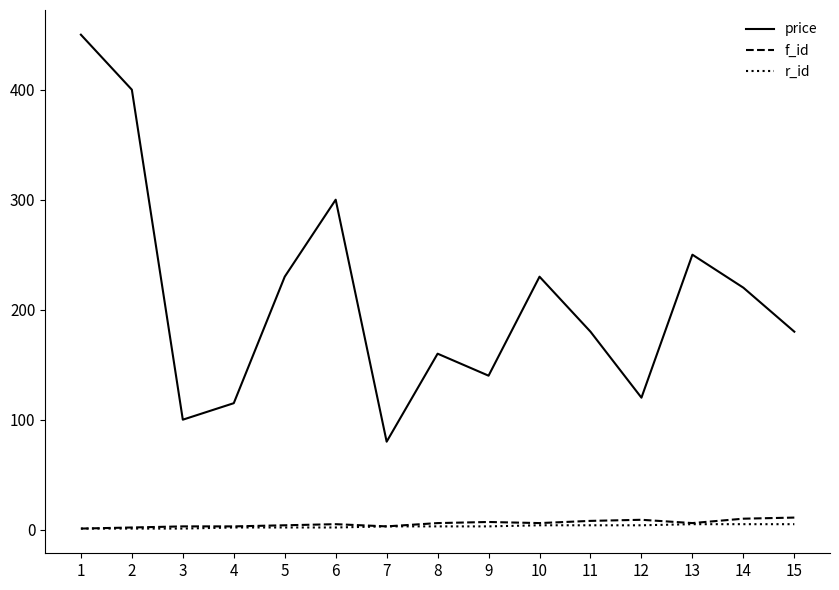

What is the greatest value displayed?

450